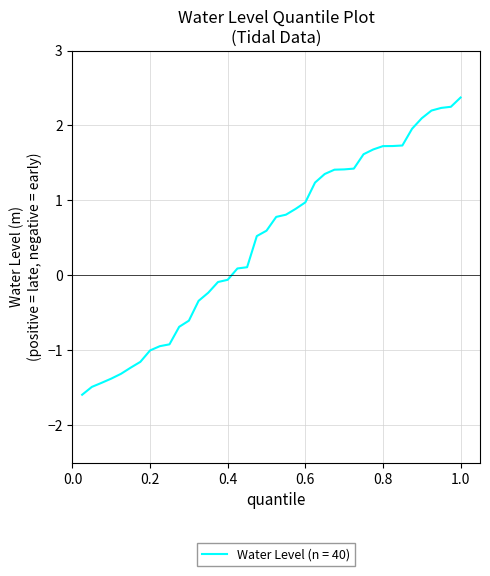

Which category has the highest value across all series?

1.0